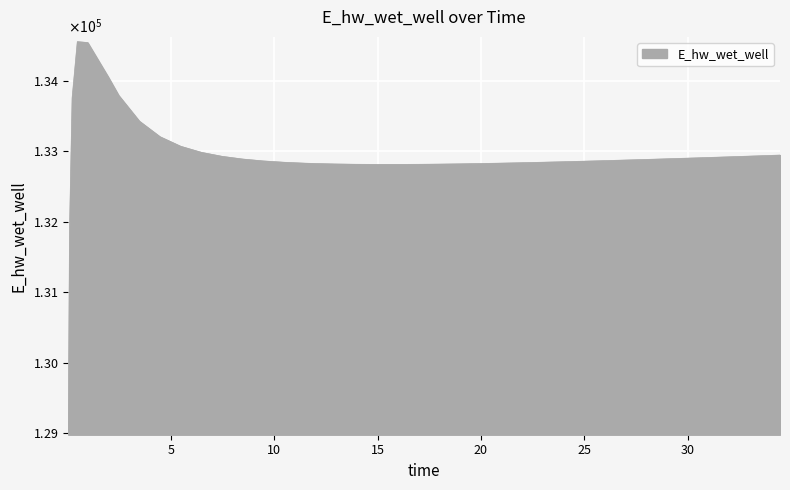

List the labels in order of value, smallest first.

0.03125, 0.09375, 15.96875, 14.96875, 16.96875, 13.96875, 17.96875, 12.96875, 18.96875, 19.96875, 11.96875, 11.46875, 20.96875, 21.96875, 10.46875, 22.96875, 23.96875, 24.96875, 9.46875, 25.96875, 26.96875, 27.96875, 28.46875, 8.46875, 29.46875, 30.46875, 31.46875, 32.46875, 7.46875, 33.46875, 34.46875, 6.46875, 5.46875, 4.46875, 3.46875, 0.21875, 2.46875, 1.96875, 0.96875, 0.46875